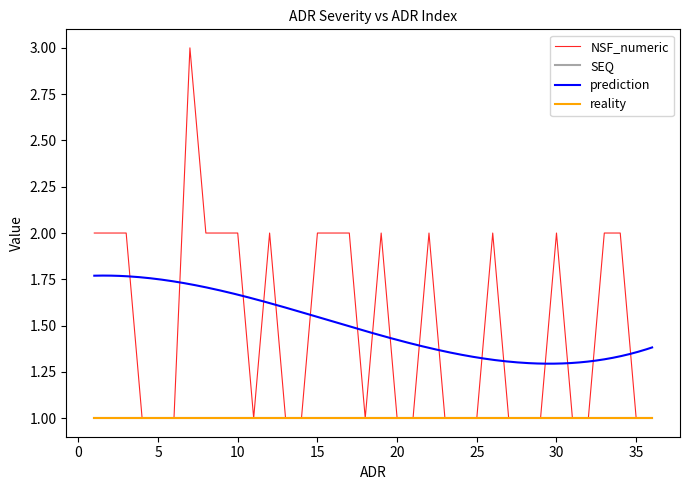

How many data points does each series have?

36